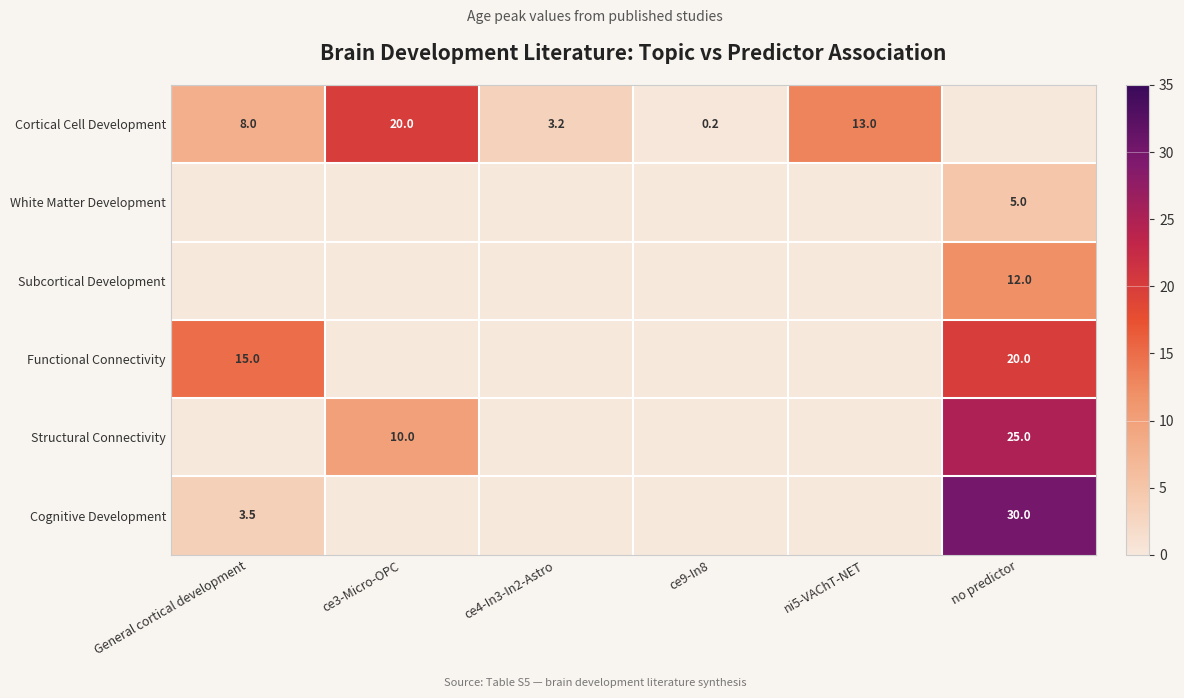

The value of Cortical Cell Development at General cortical development is 8.0. True or false?

True